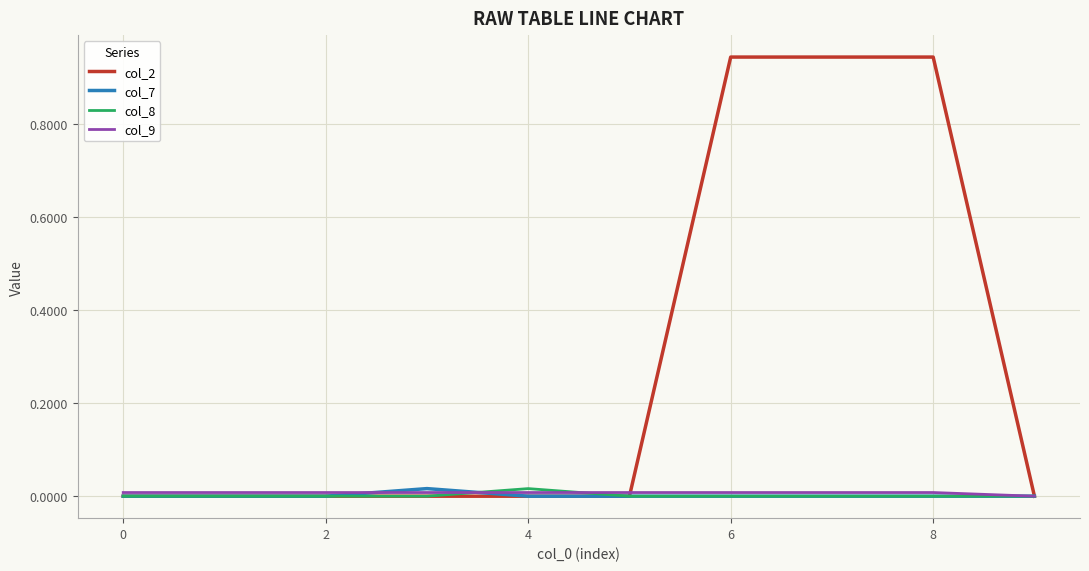

Which series has the widest spread of values?

col_2